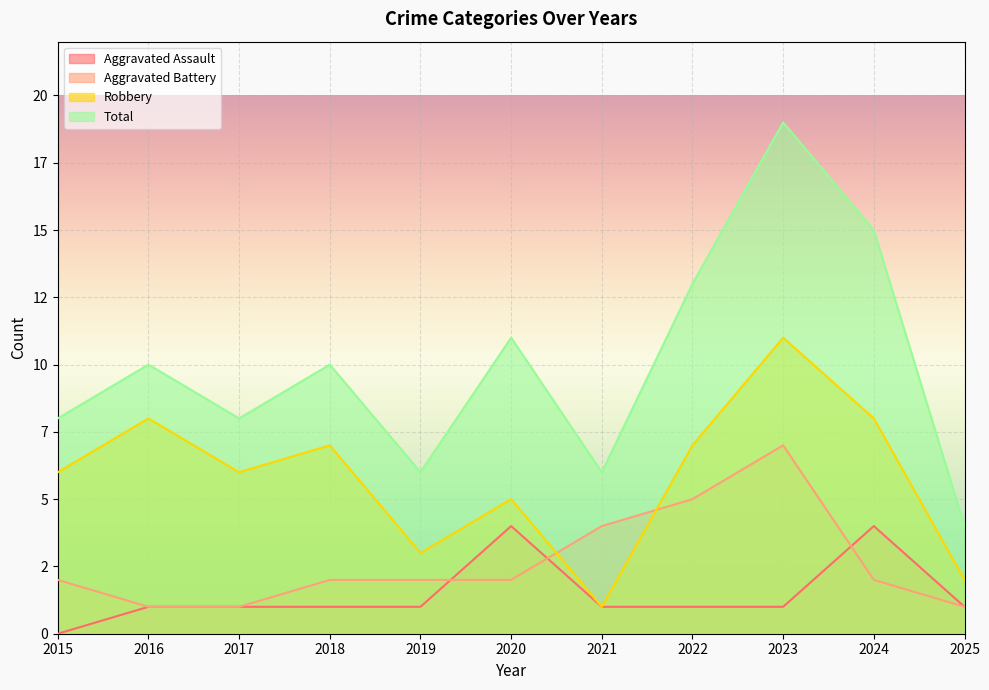

True or false: Total and Aggravated Battery cross at least once.

False